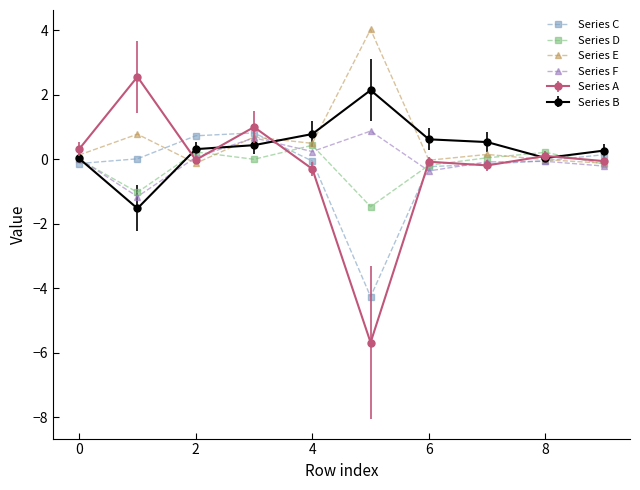

Which series has the largest range (max minus min)?

Series A